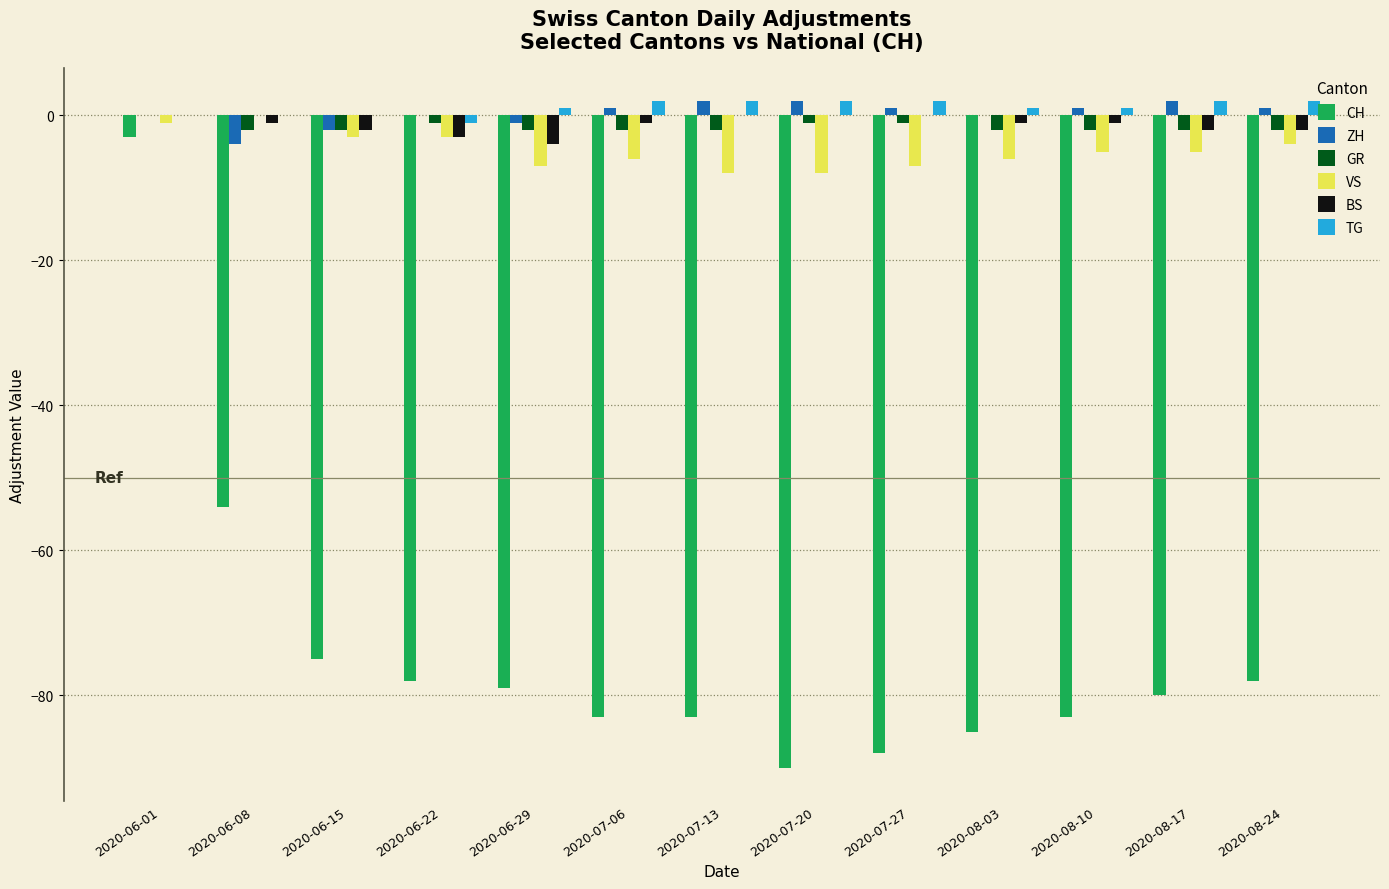

Which series has the widest spread of values?

CH